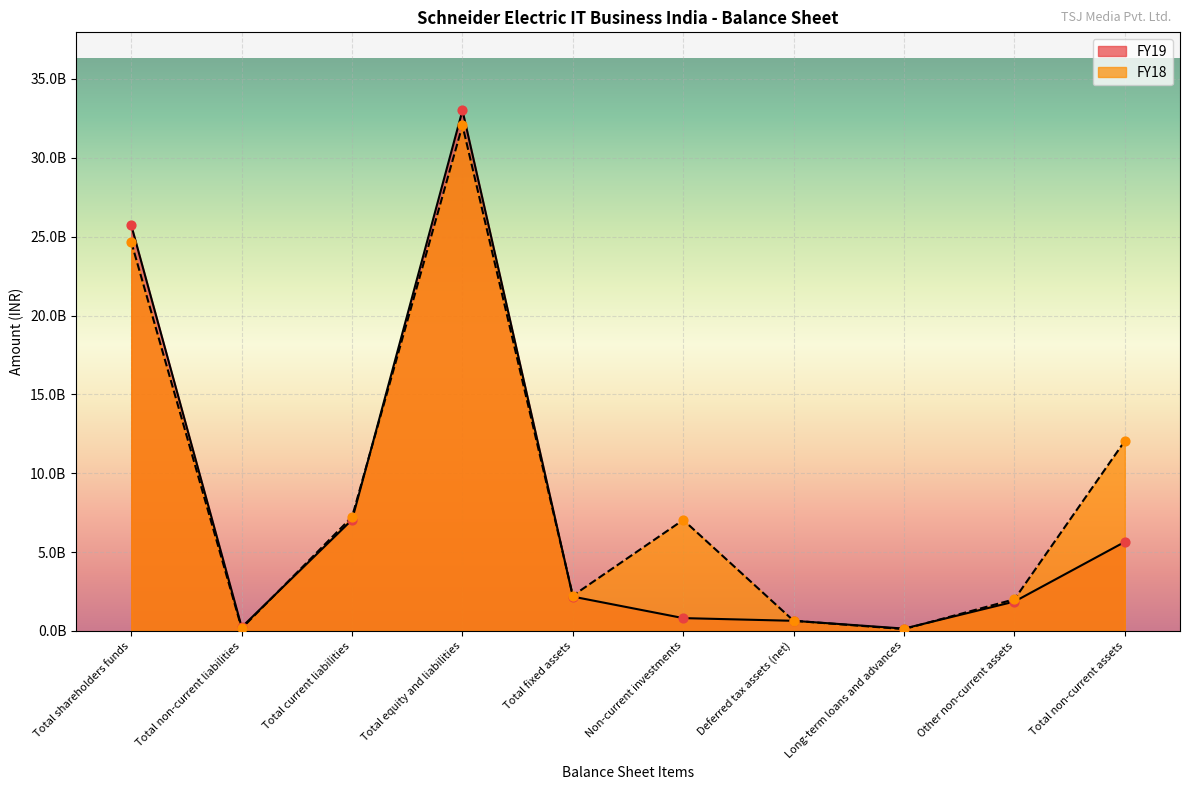

At how many categories does at least one series exceed 6524356686?

5